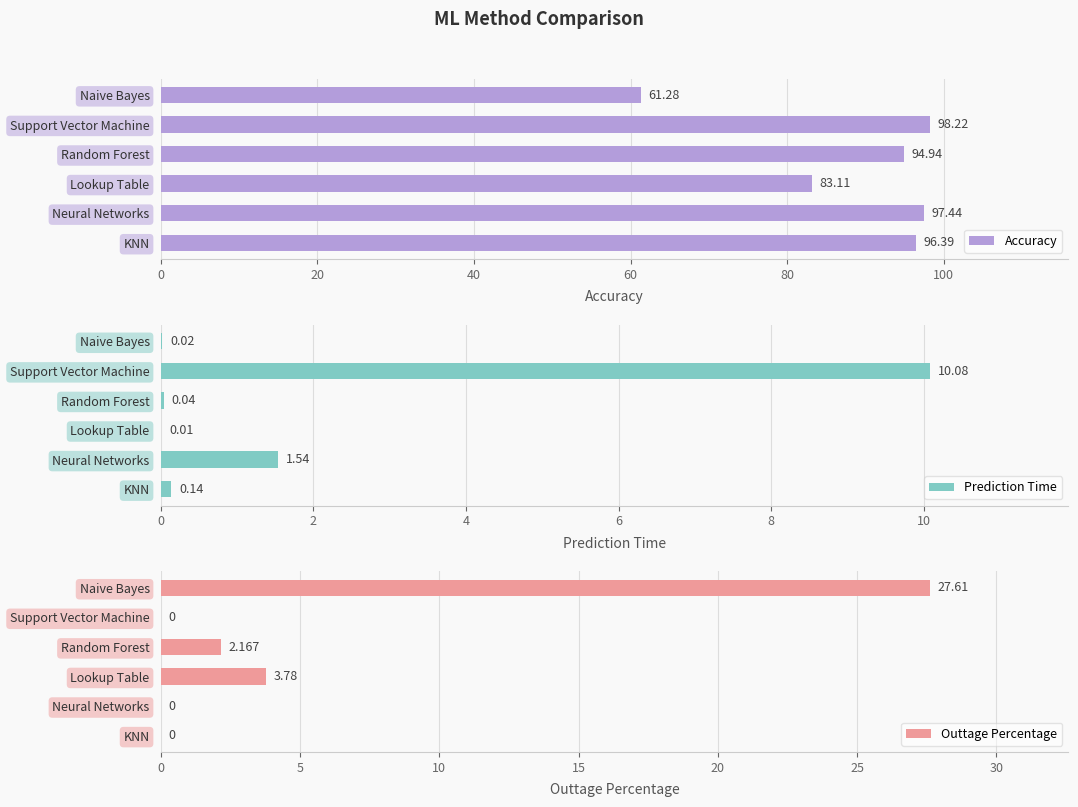

At how many categories does at least one series exceed 71?

5